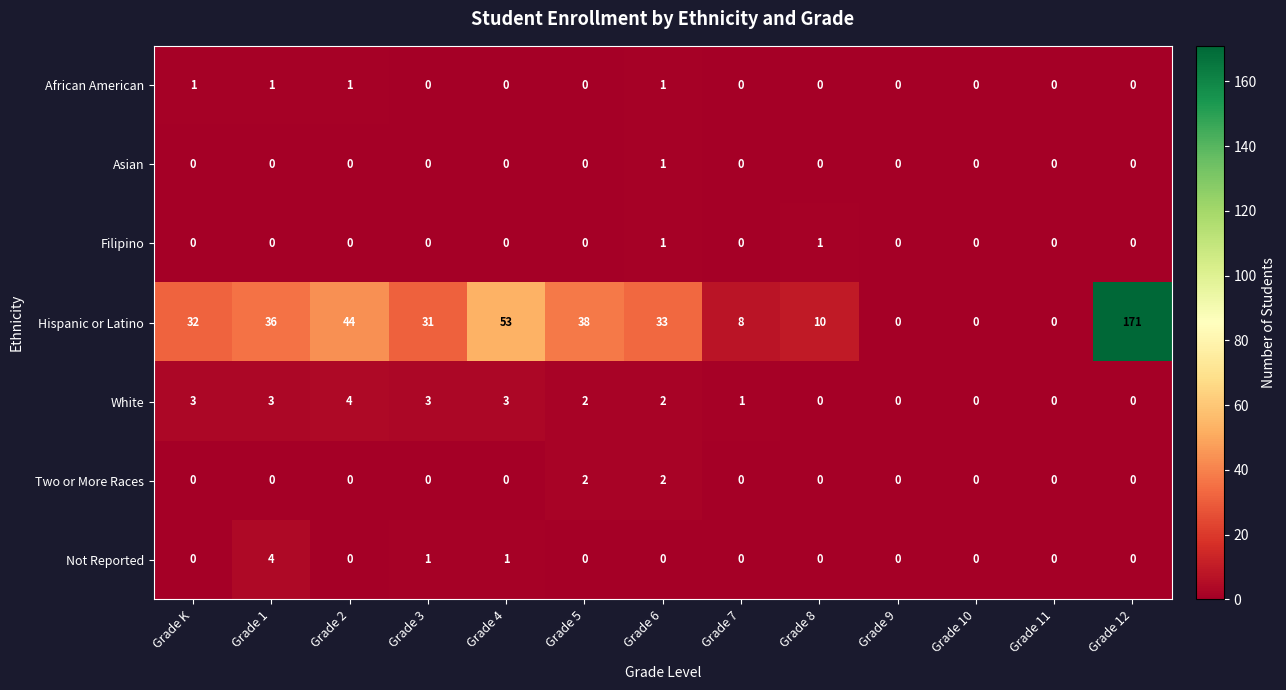

Count the number of categories in the chart.

13